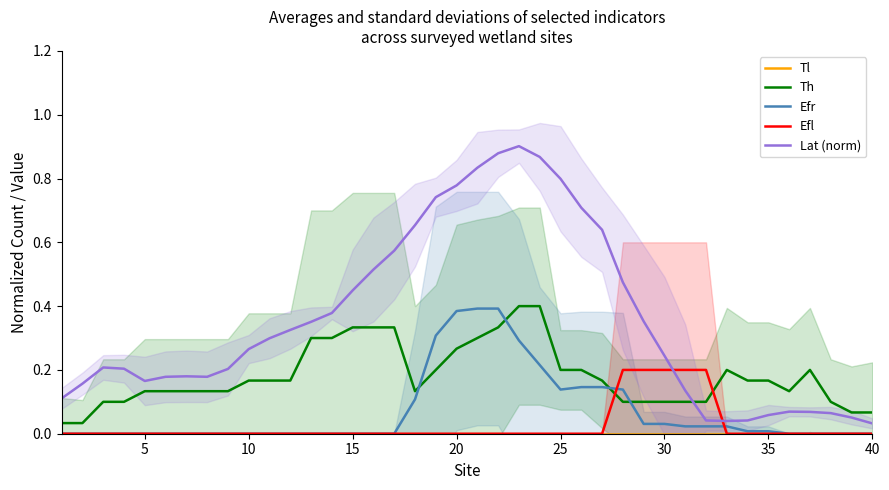

The Efl series shows 0.0 at 36. True or false?

True